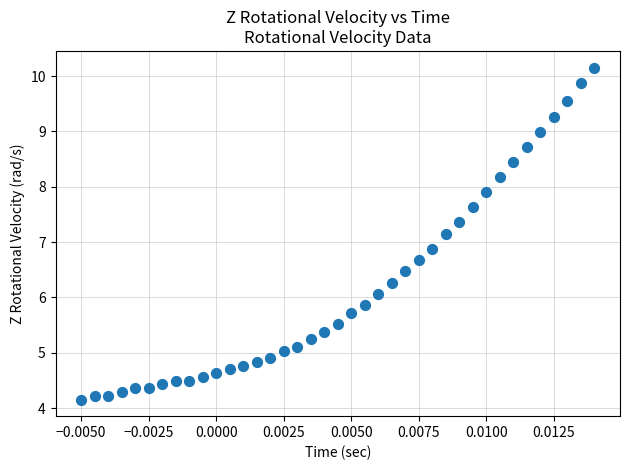

What is the range of Y values (max minus min)?

6.0